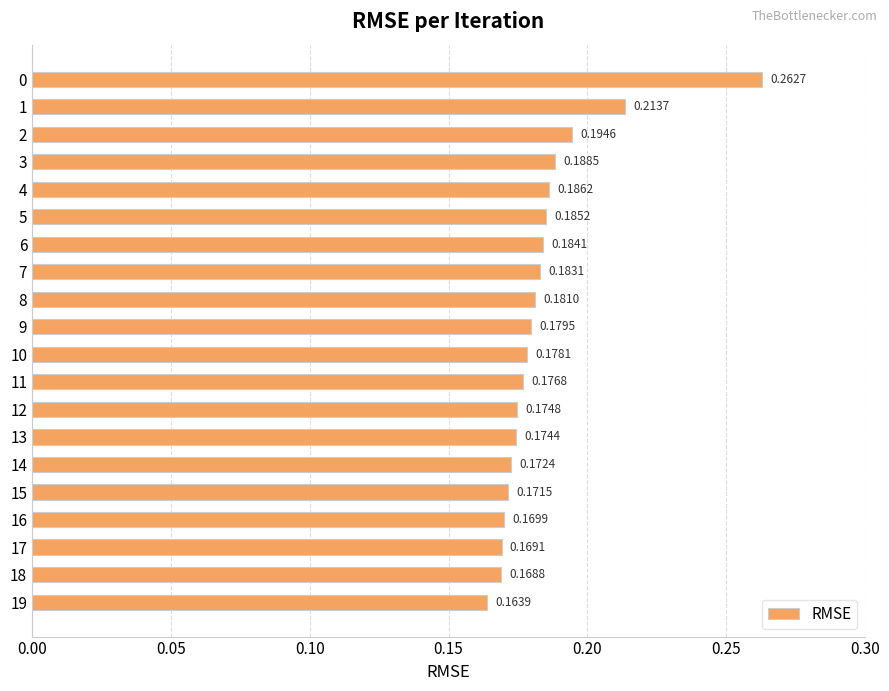

List the labels in order of value, smallest first.

19, 18, 17, 16, 15, 14, 13, 12, 11, 10, 9, 8, 7, 6, 5, 4, 3, 2, 1, 0